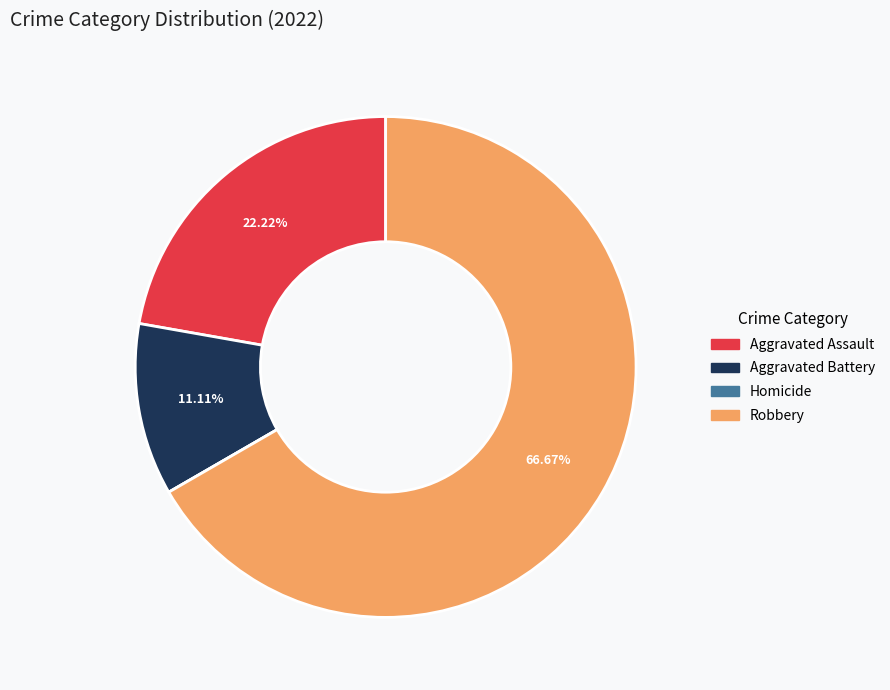

Which category has the biggest portion of the pie?

Robbery